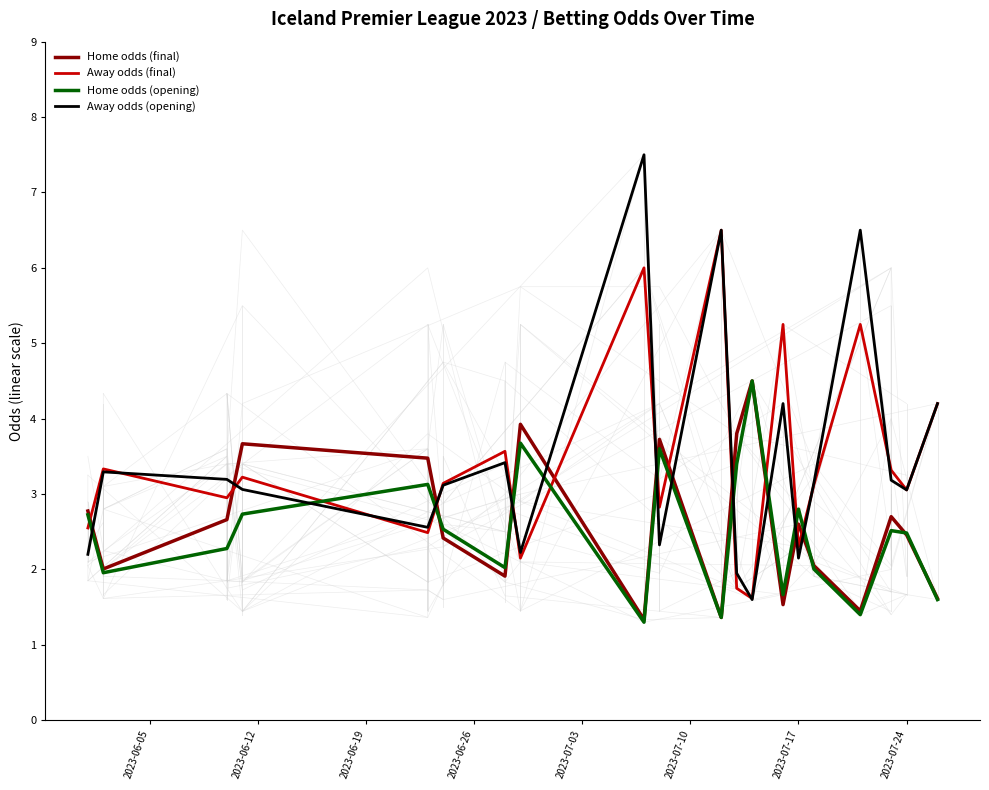

How many times do Away odds (final) and Home odds (final) cross each other?

11